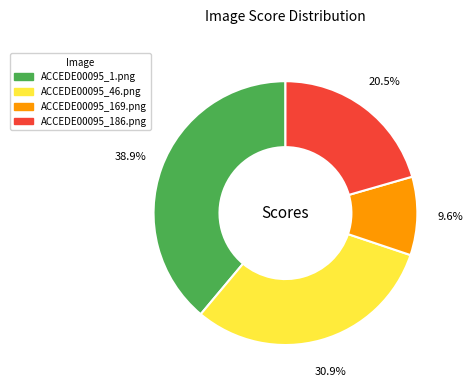

How many slices are in this pie chart?

4